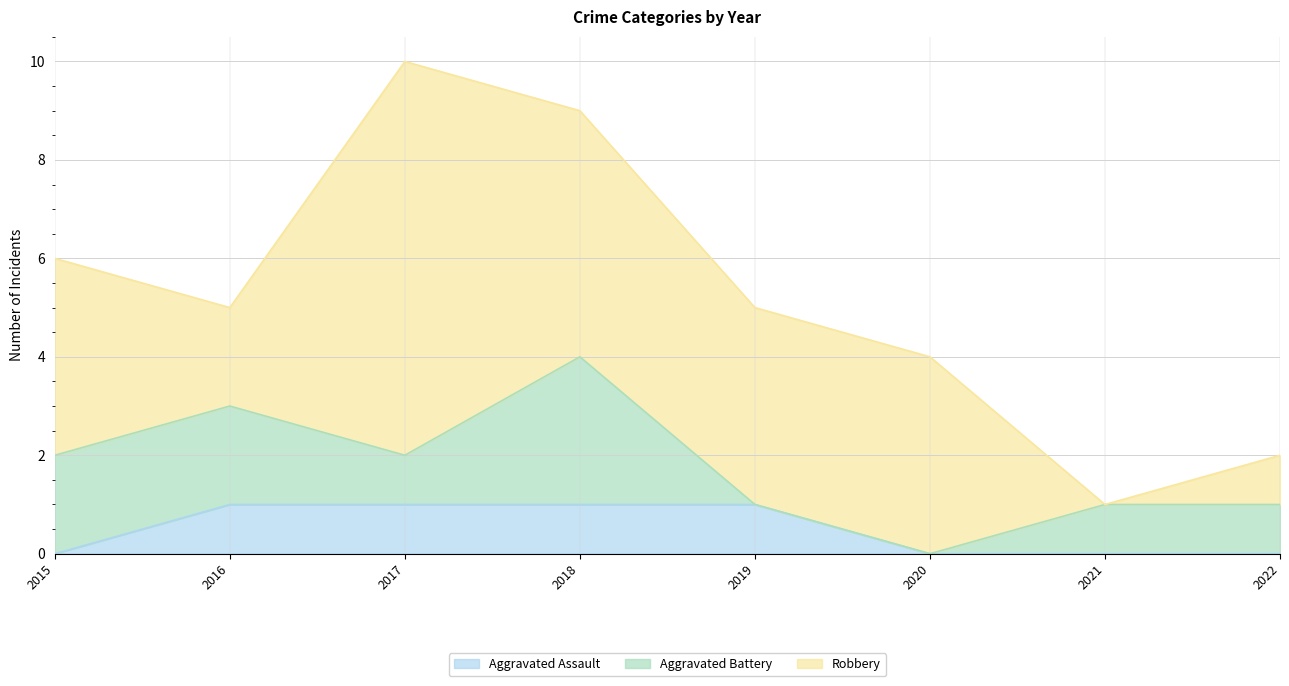

Rank the series at 2022 from highest to lowest value.

Aggravated Battery, Robbery, Aggravated Assault